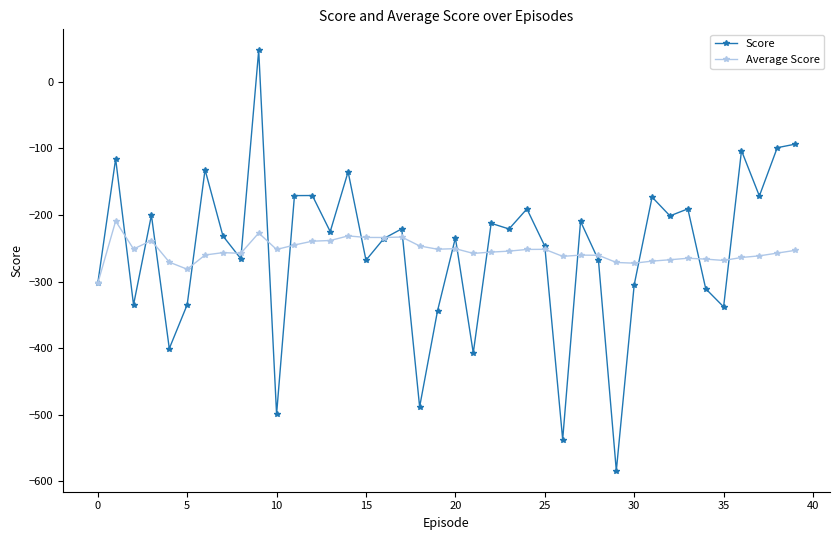

What is the greatest value displayed?

47.4